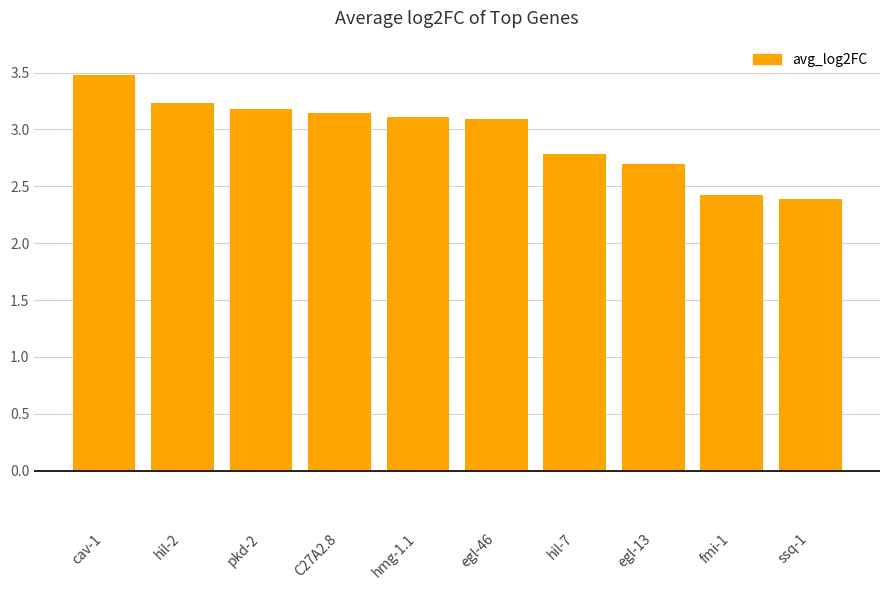

What is the sum of all values?

29.5